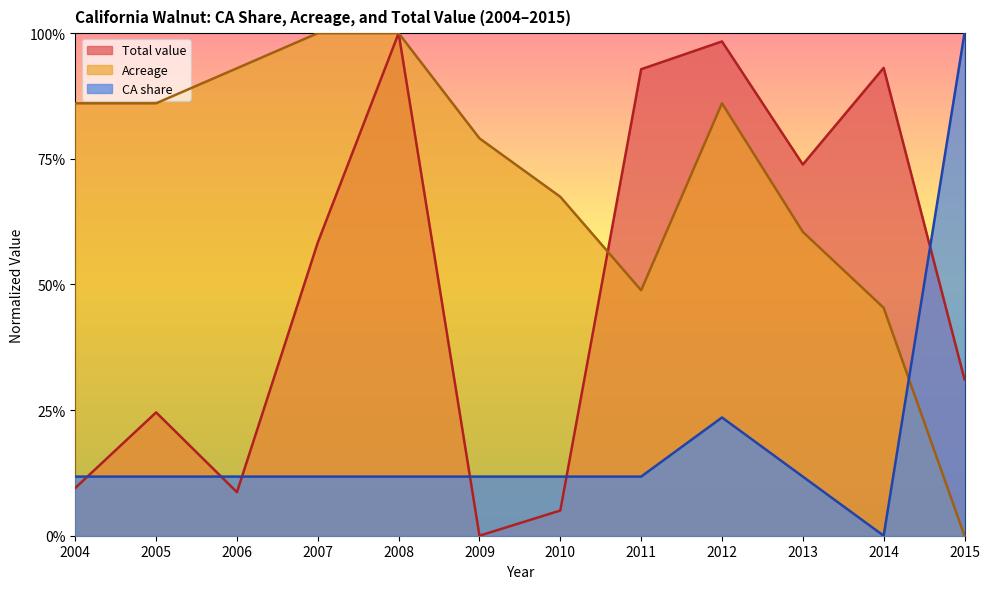

Where do Acreage and CA share first cross each other?

2014 and 2015